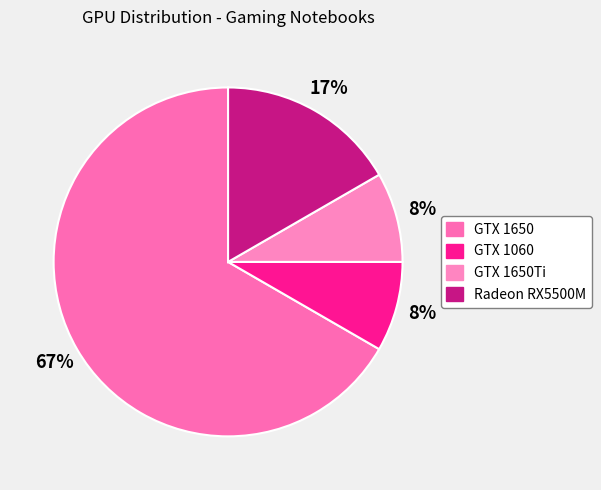

How many segments does this pie chart have?

4